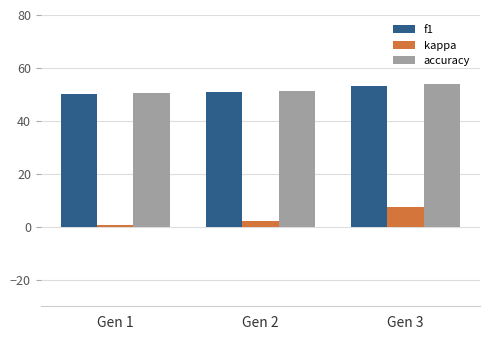

What are all the series names shown in the legend?

f1, kappa, accuracy